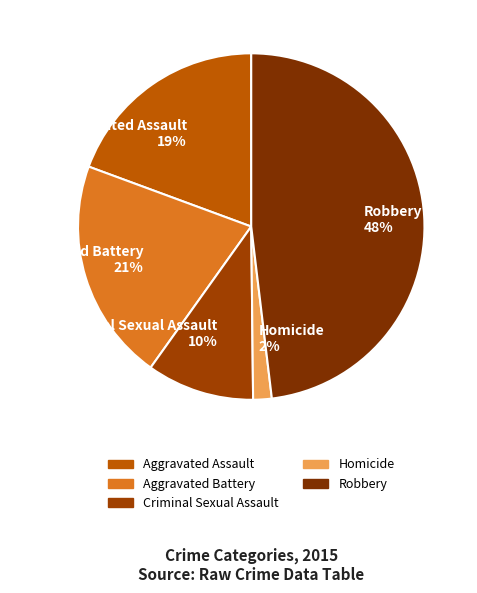

Which has a higher value, Robbery or Homicide?

Robbery